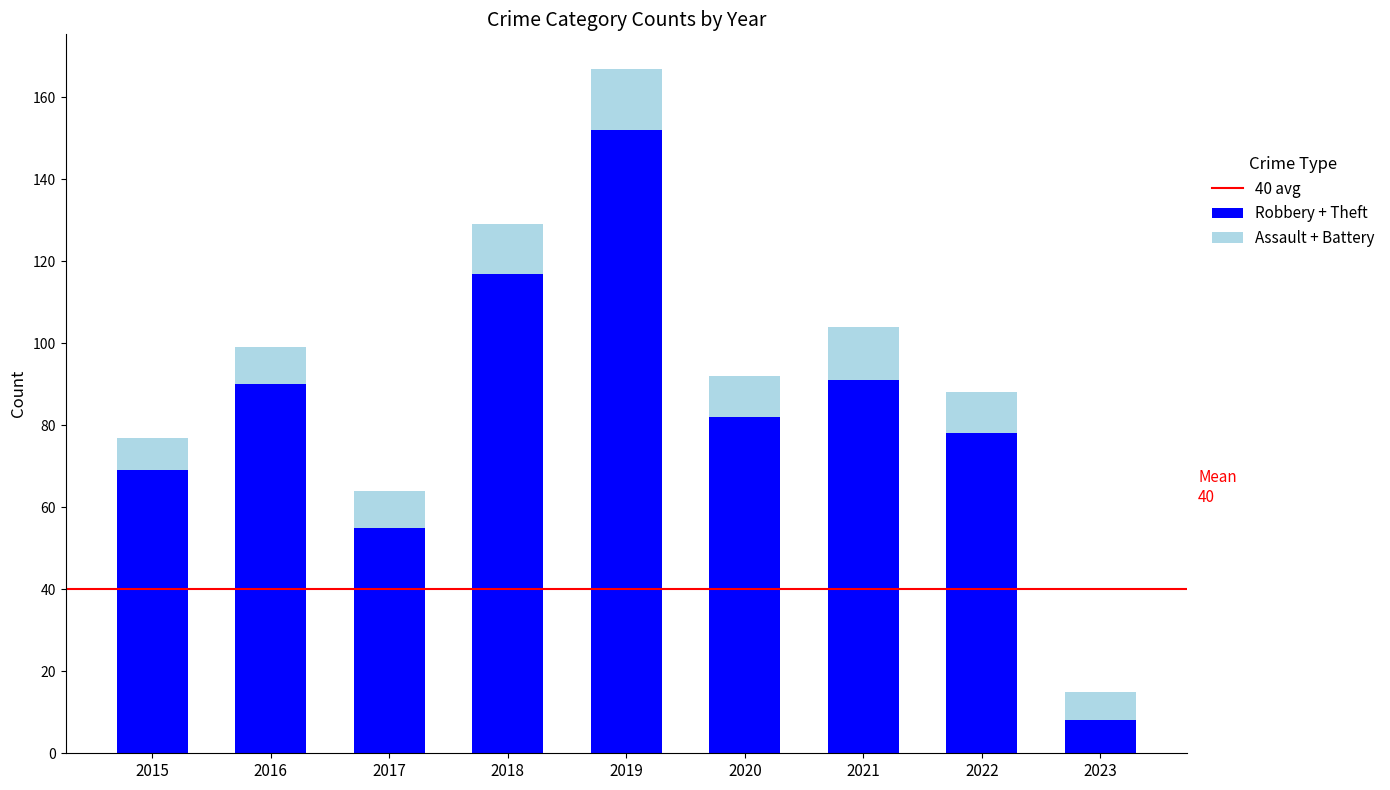

Reading right to left, what are the values for Robbery + Theft?

8	78	91	82	152	117	55	90	69